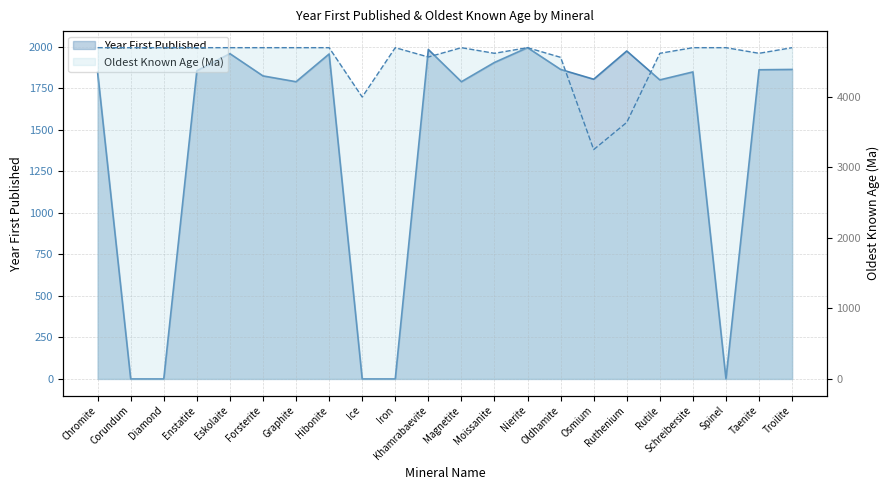

Which has a higher value, Diamond or Oldhamite?

Oldhamite